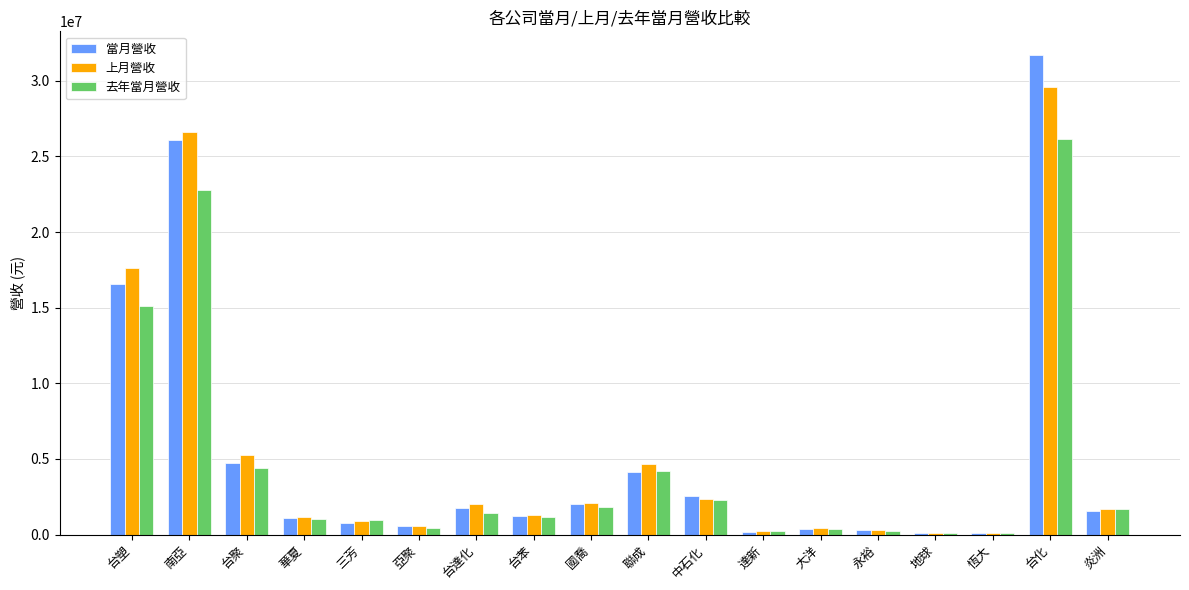

Which category has the highest value across all series?

台化